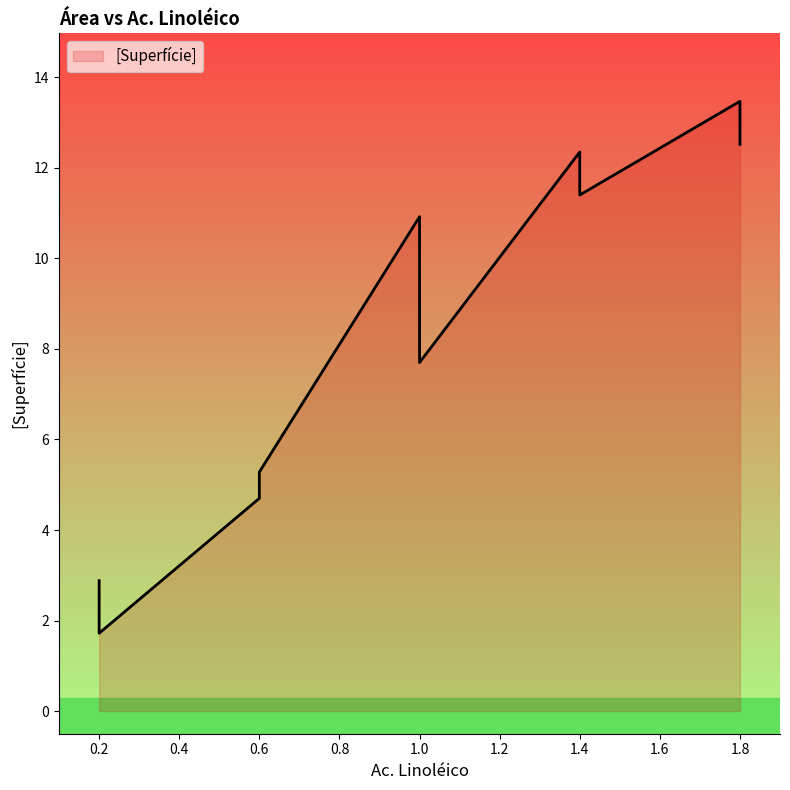

True or false: the data has more than 2 interior local peaks.

True